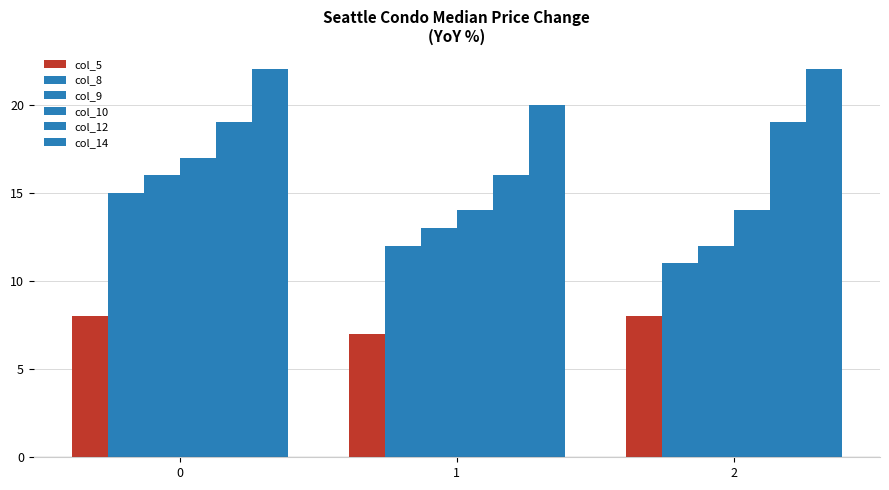

What value does the col_5 series have at 2?

8